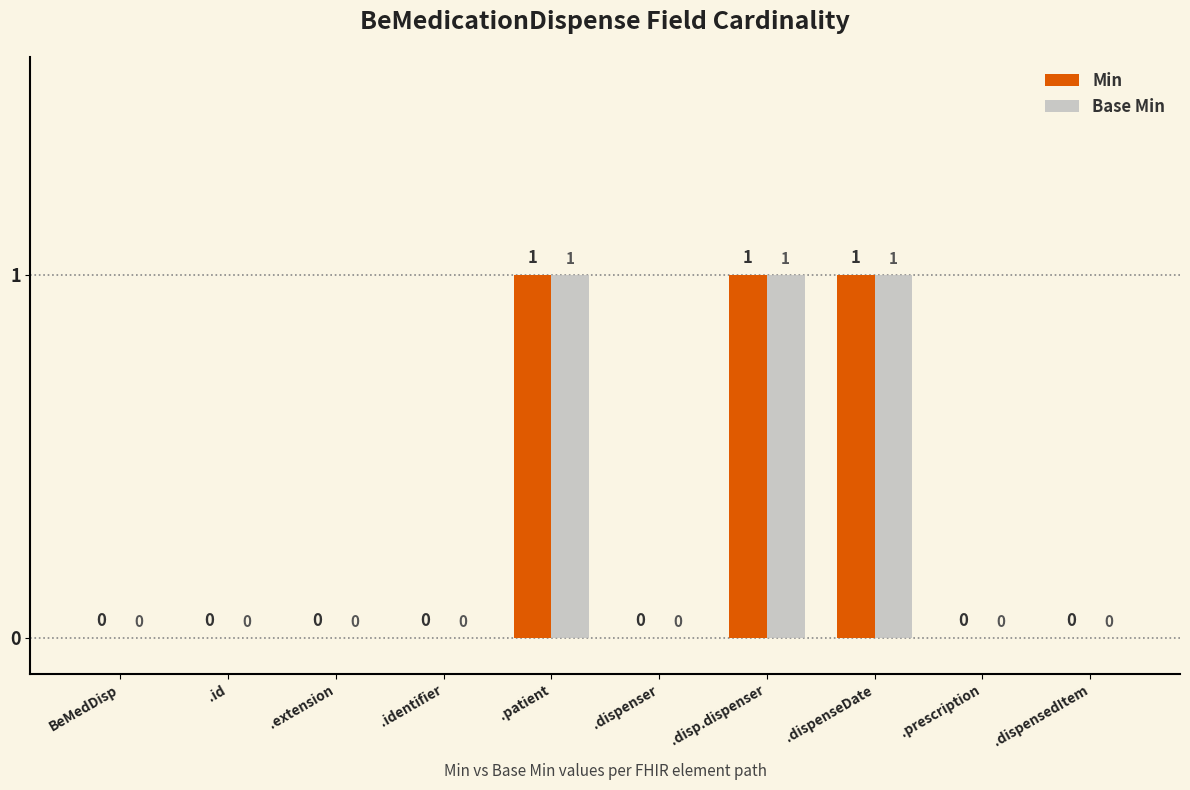

Is the value of Base Min at .disp.dispenser greater than the value of Min at .identifier?

Yes